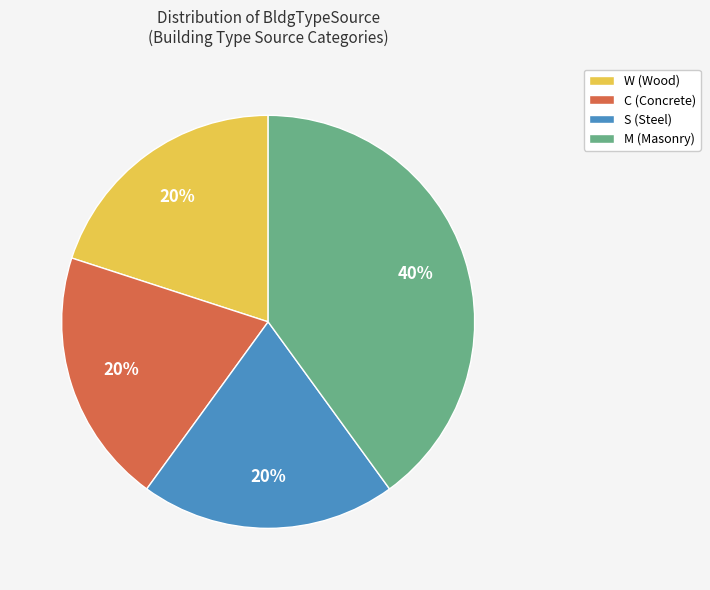

Approximately how many times larger is the value at S compared to M?

0.5